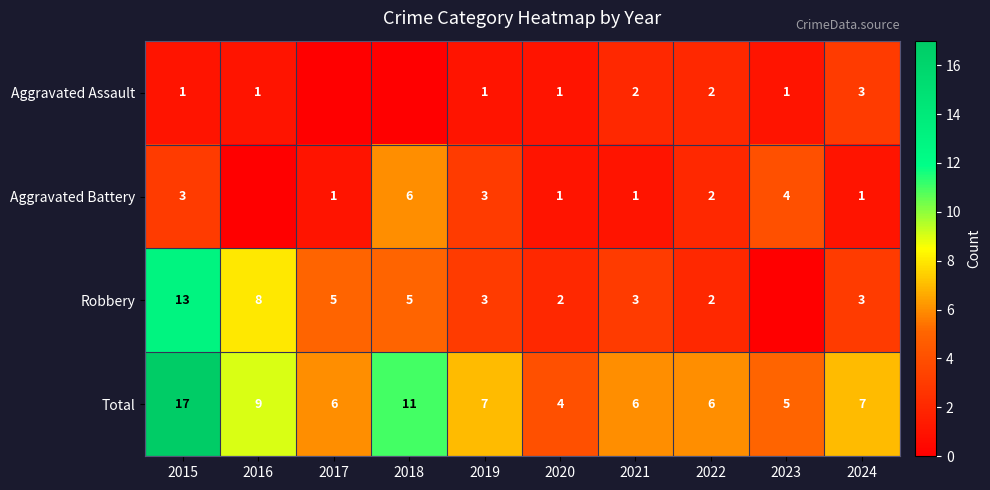

Rank the series at 2015 from highest to lowest value.

Total, Robbery, Aggravated Battery, Aggravated Assault